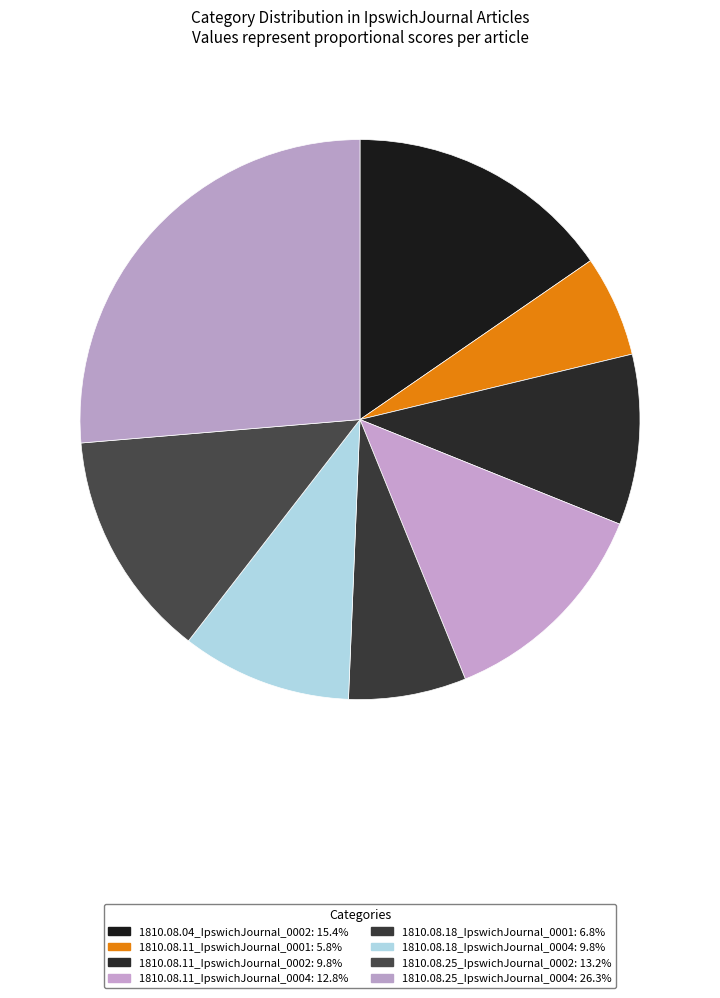

To the nearest percent, what is the difference between the largest and smallest slice percentages?

20%